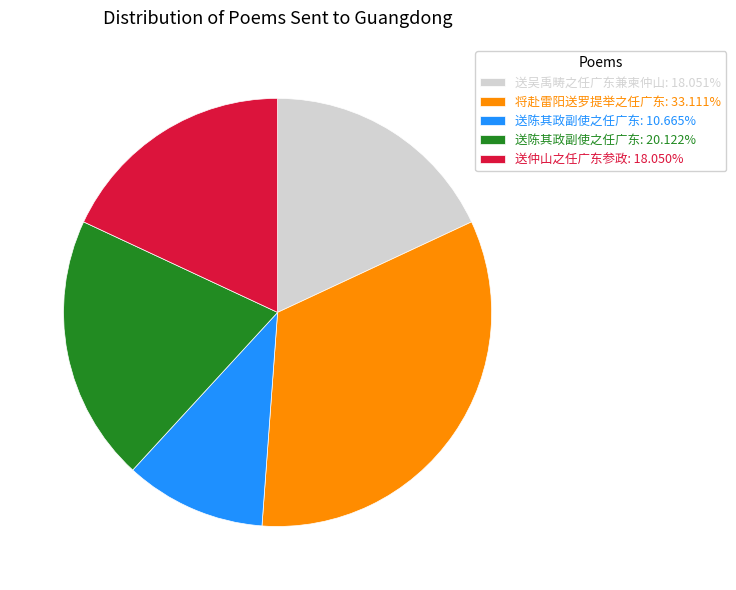

What is the ratio of the value at 送吴禹畴之任广东兼柬仲山: 18.051% to the value at 送陈其政副使之任广东: 10.665%?

1.7